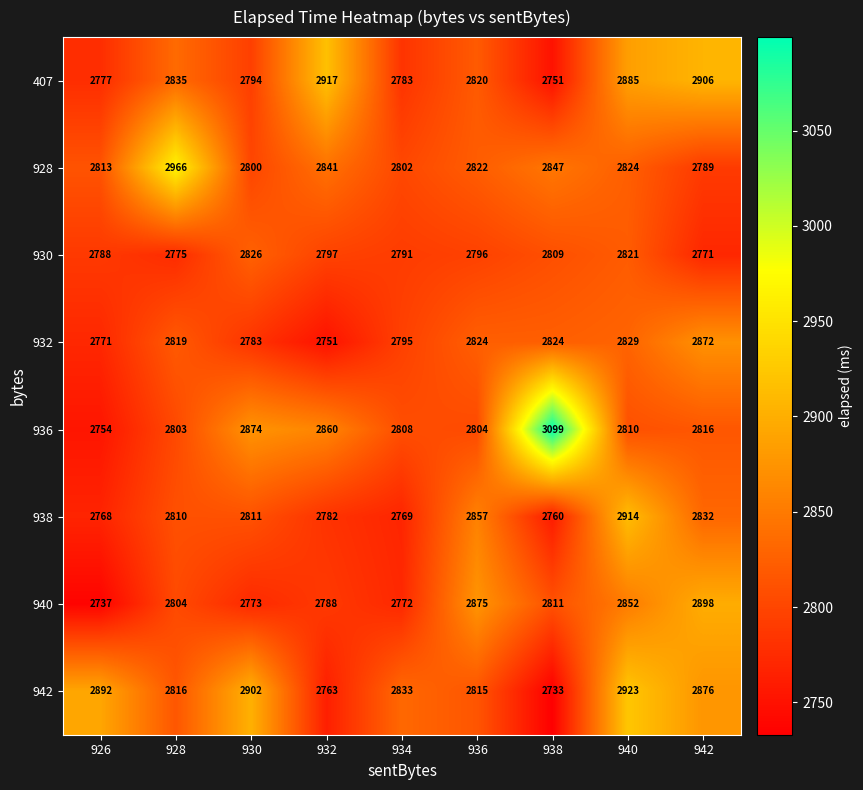

The value of 930 at 932 is 4124. True or false?

False